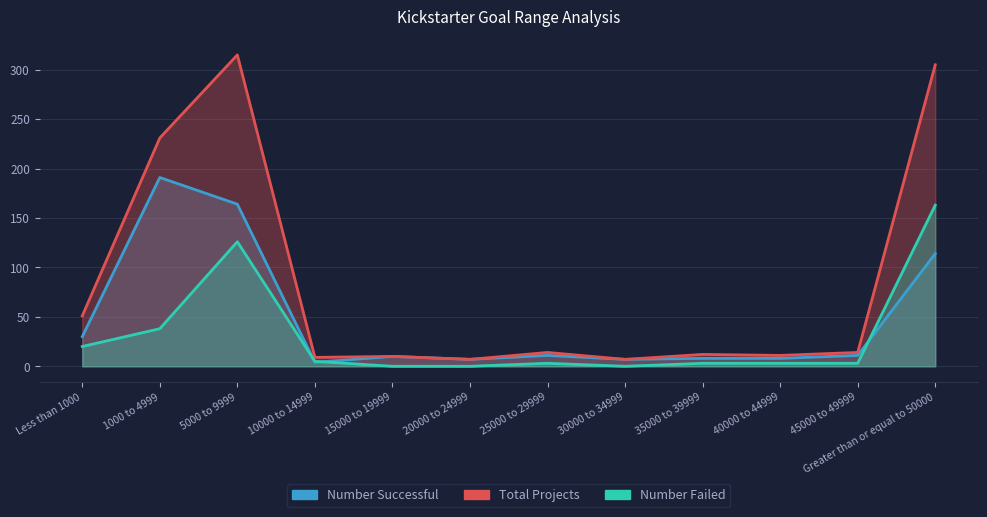

Reading left to right, list all the values displayed in this chart.

Number Successful: Less than 1000=30	1000 to 4999=191	5000 to 9999=164	10000 to 14999=4	15000 to 19999=10	20000 to 24999=7	25000 to 29999=11	30000 to 34999=7	35000 to 39999=8	40000 to 44999=8	45000 to 49999=11	Greater than or equal to 50000=114
Total Projects: Less than 1000=51	1000 to 4999=231	5000 to 9999=315	10000 to 14999=9	15000 to 19999=10	20000 to 24999=7	25000 to 29999=14	30000 to 34999=7	35000 to 39999=12	40000 to 44999=11	45000 to 49999=14	Greater than or equal to 50000=305
Number Failed: Less than 1000=20	1000 to 4999=38	5000 to 9999=126	10000 to 14999=5	15000 to 19999=0	20000 to 24999=0	25000 to 29999=3	30000 to 34999=0	35000 to 39999=3	40000 to 44999=3	45000 to 49999=3	Greater than or equal to 50000=163